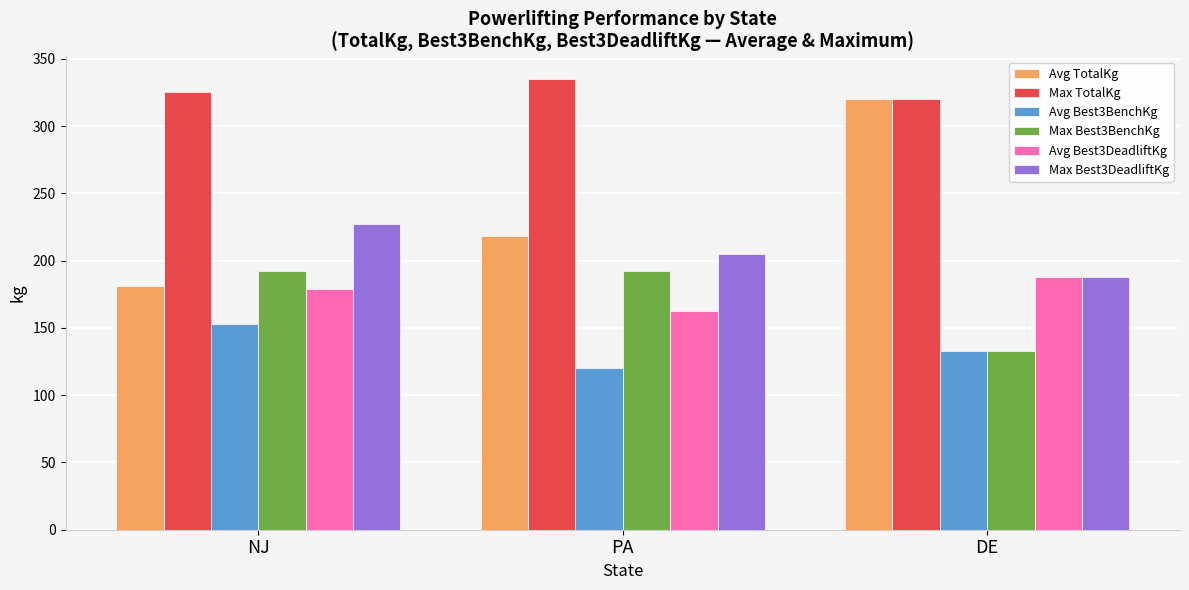

Where is Avg Best3DeadliftKg nearest to the value 175?

NJ